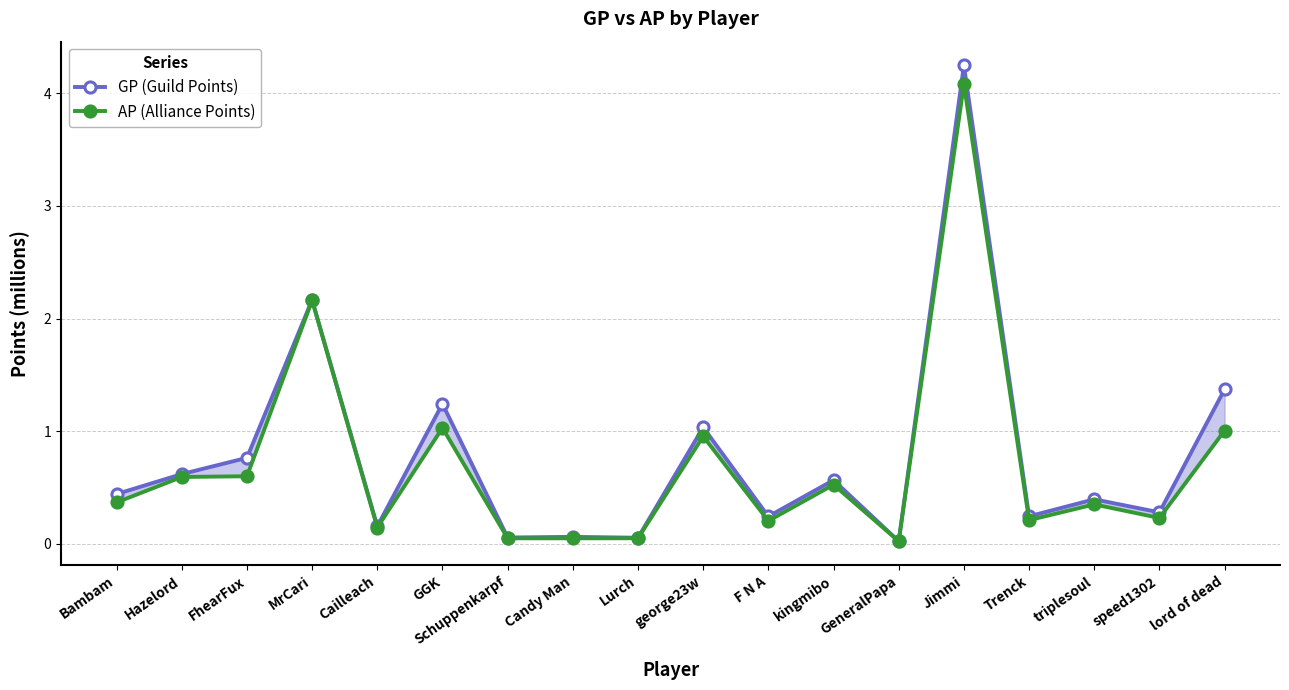

The AP (Alliance Points) series shows 0.0 at GeneralPapa. True or false?

False